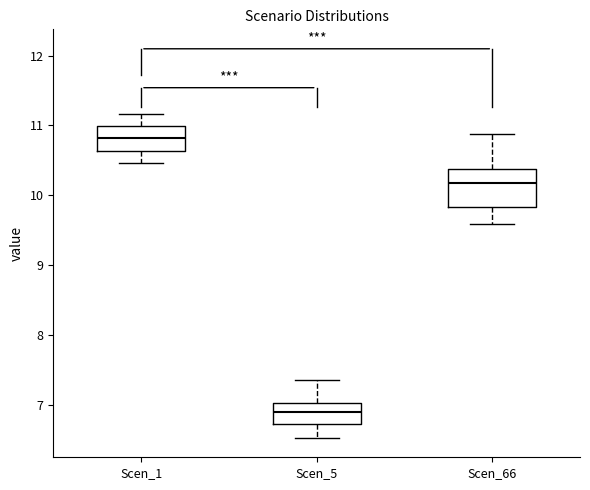

Reading left to right, read every box against the y-axis: the position of its median line, the range the box covers, and the ends of its whiskers. The values are not printed on the chart, so give them approximately, as read against the axis.

Scen_1: median 10.8, box 10.6 to 11.0, whiskers 10.5 to 11.2
Scen_5: median 6.9, box 6.7 to 7.0, whiskers 6.5 to 7.3
Scen_66: median 10.2, box 9.8 to 10.4, whiskers 9.6 to 10.9